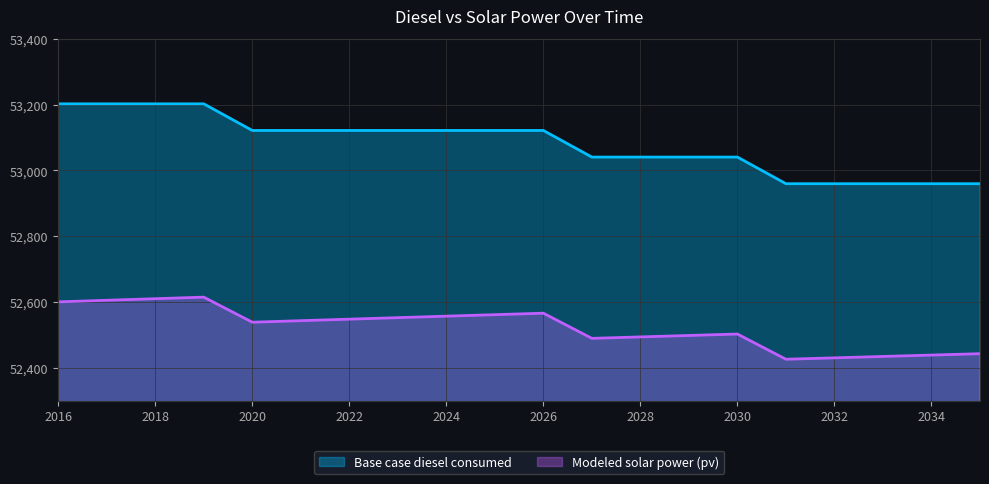

What is the difference between the Modeled solar power (pv) values at 2017 and 2035?

162.4